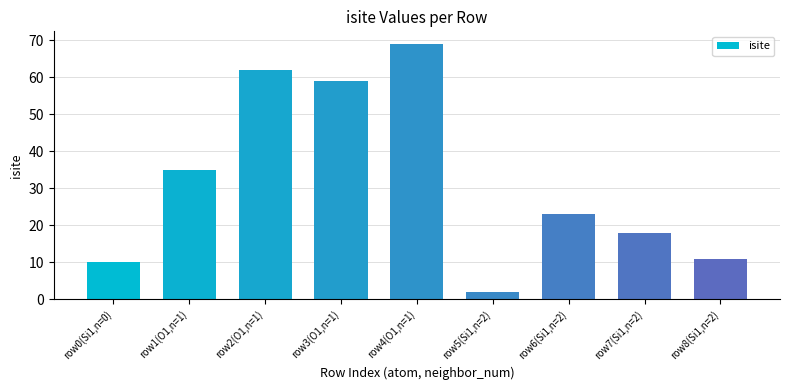

Reading left to right, transcribe all the data shown in this chart.

row0(Si1,n=0)=10	row1(O1,n=1)=35	row2(O1,n=1)=62	row3(O1,n=1)=59	row4(O1,n=1)=69	row5(Si1,n=2)=2	row6(Si1,n=2)=23	row7(Si1,n=2)=18	row8(Si1,n=2)=11